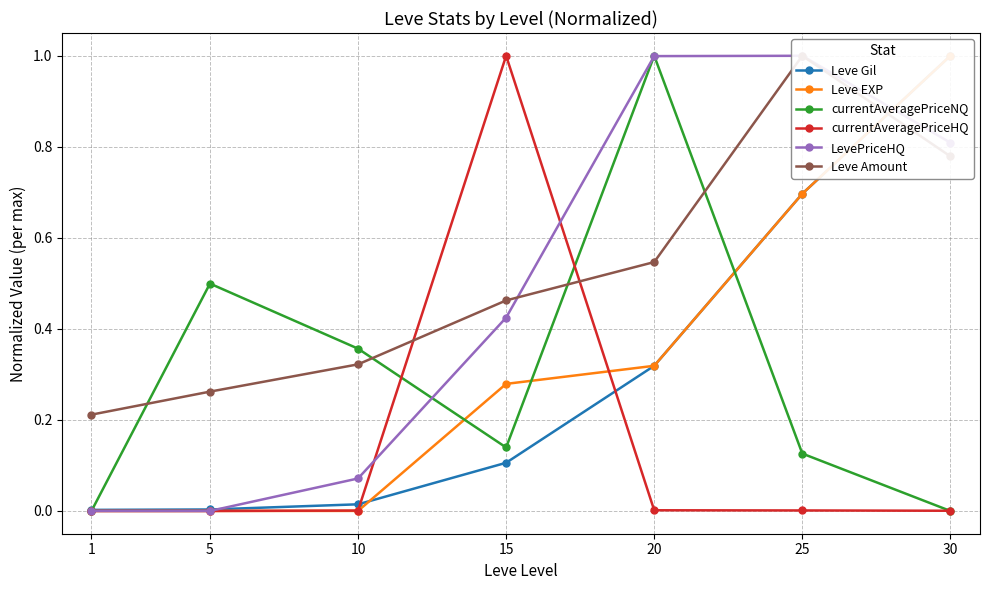

Which series has the widest spread of values?

currentAveragePriceNQ